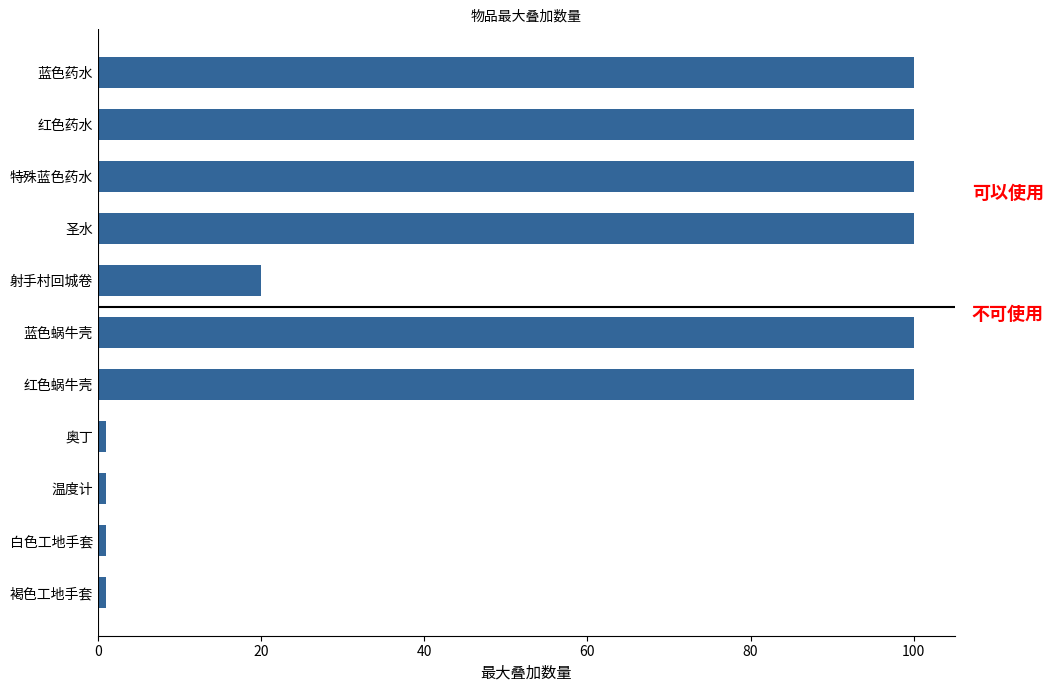

Reading top to bottom, extract all data points from this chart.

100	100	100	100	20	100	100	1	1	1	1